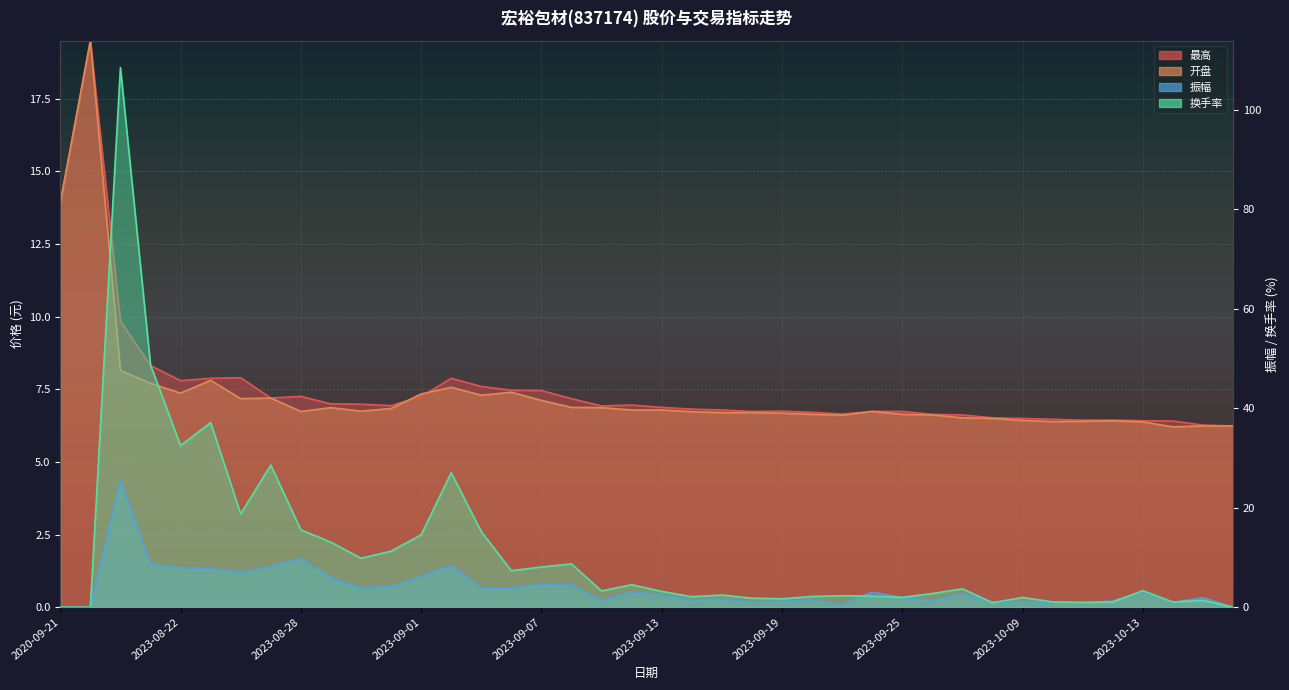

What position from the left is 2023-09-15?

23